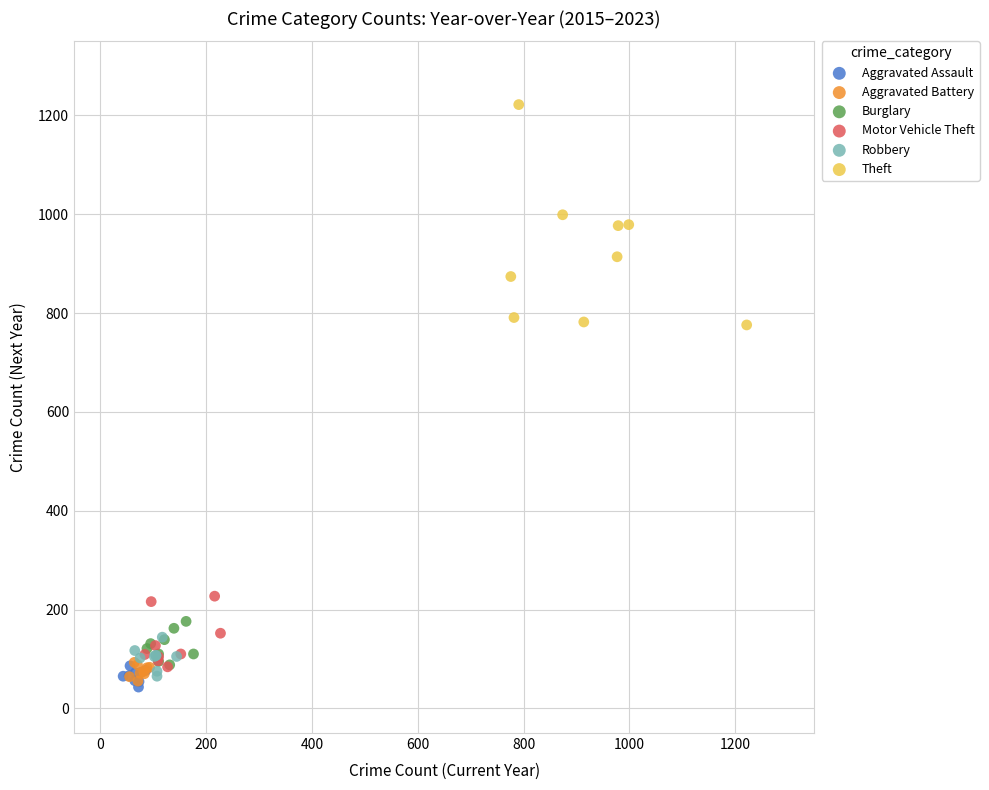

What are all the series names shown in the legend?

Aggravated Assault, Aggravated Battery, Burglary, Motor Vehicle Theft, Robbery, Theft